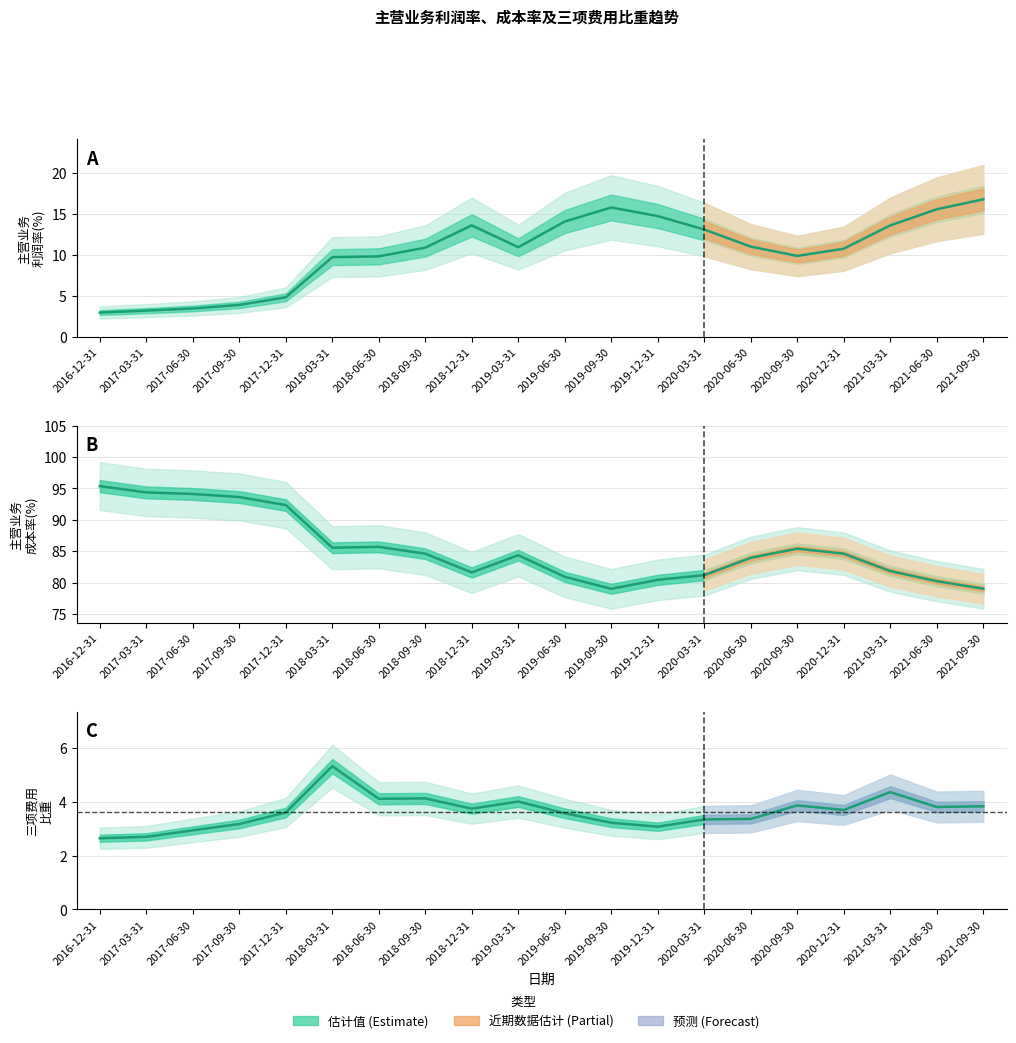

True or false: 主营业务成本率(%) and 三项费用比重 cross at least once.

False